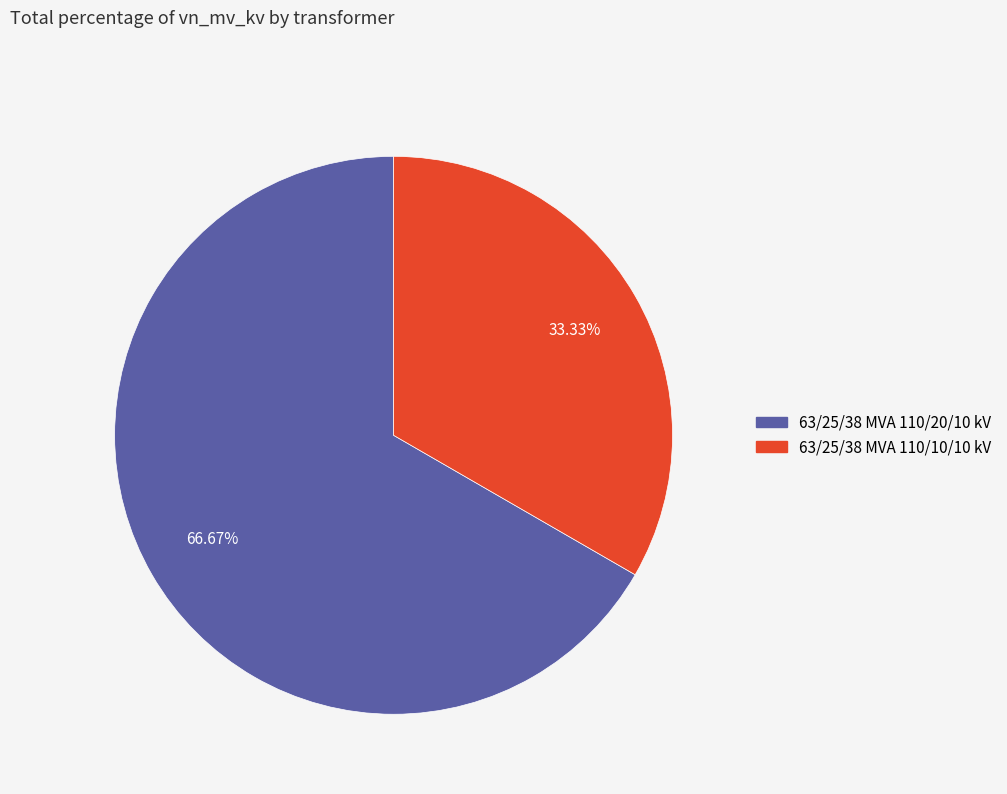

Which category accounts for the majority?

63/25/38 MVA 110/20/10 kV